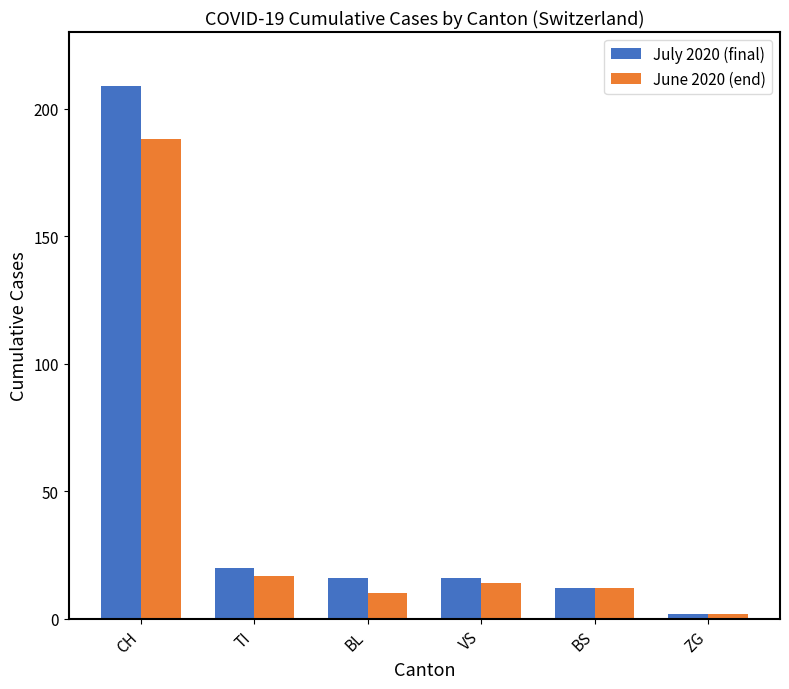

What is the label of the 1st bar from the right?

ZG